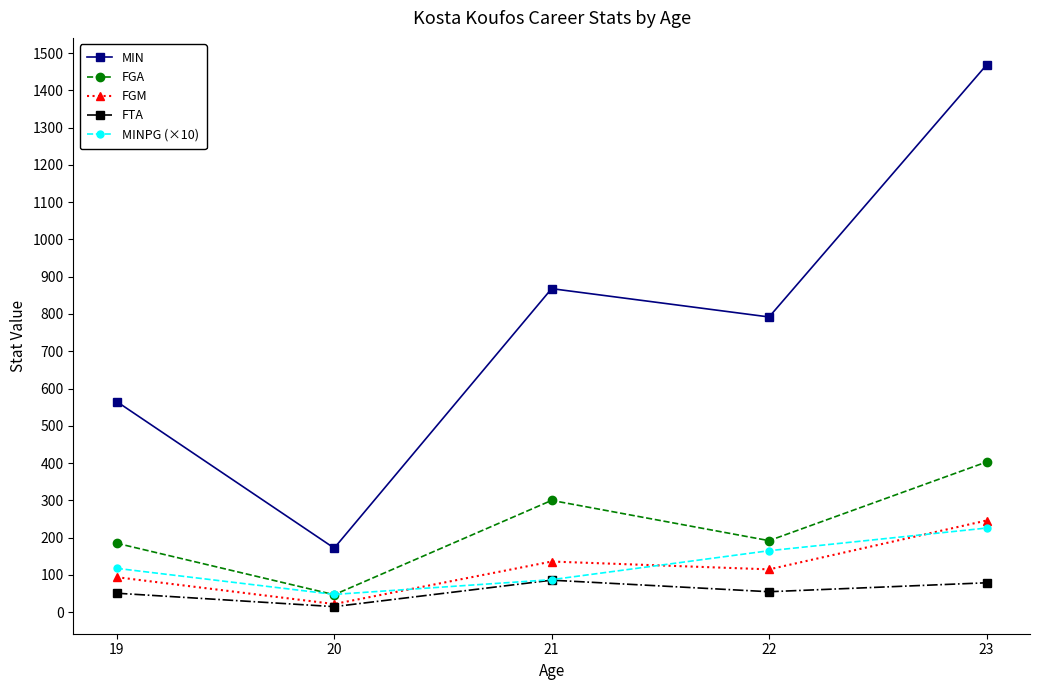

Which series has the largest total across all categories?

MIN